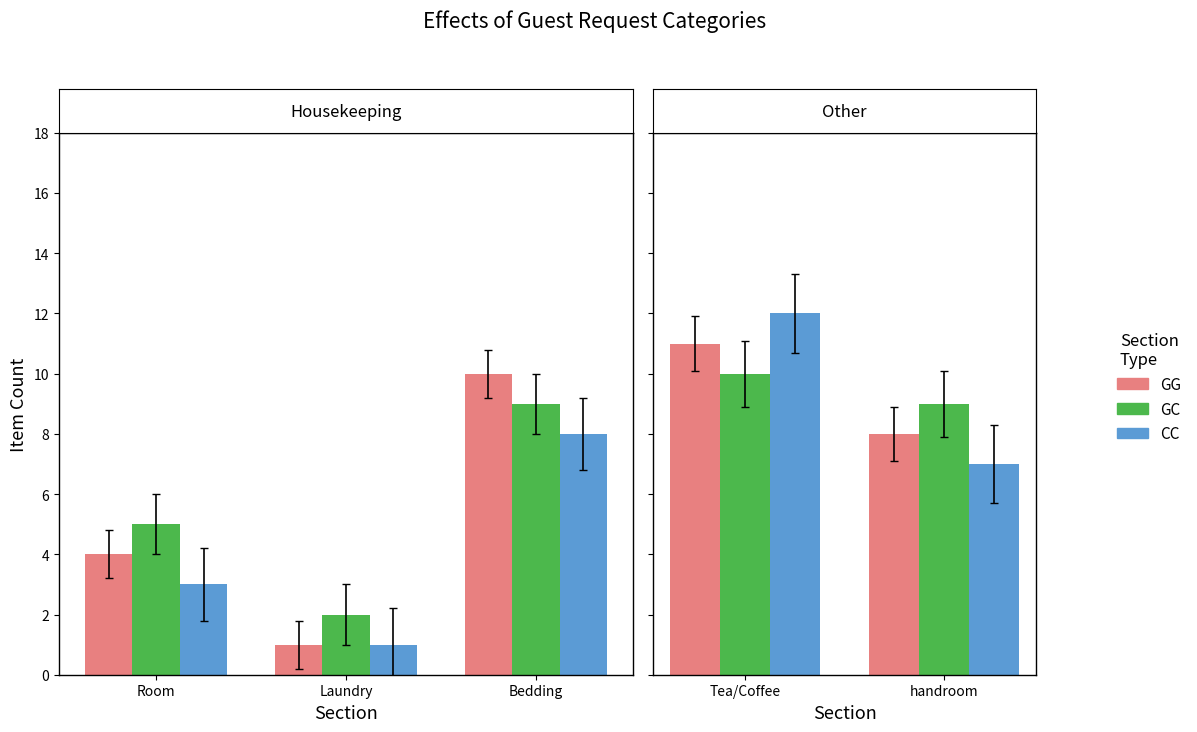

Which series has the widest spread of values?

CC